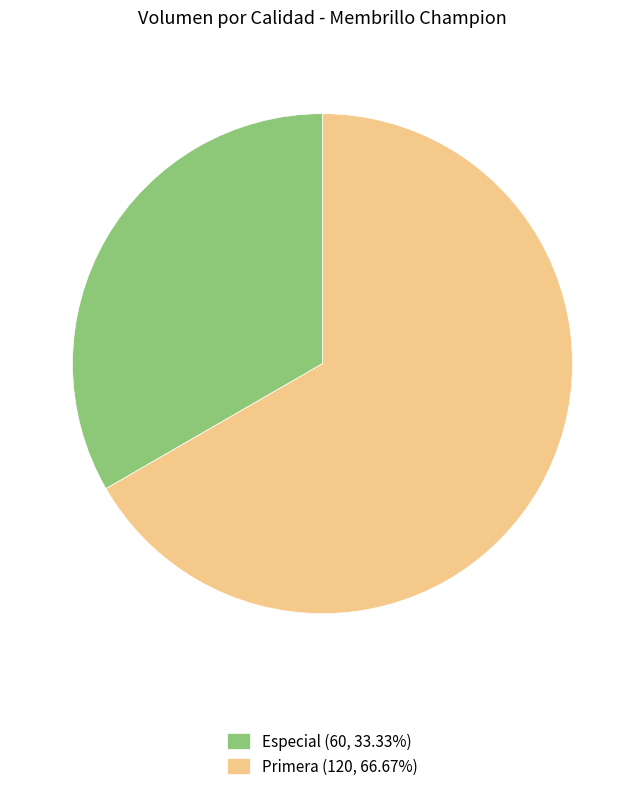

Does Especial account for over 50% of the chart?

No